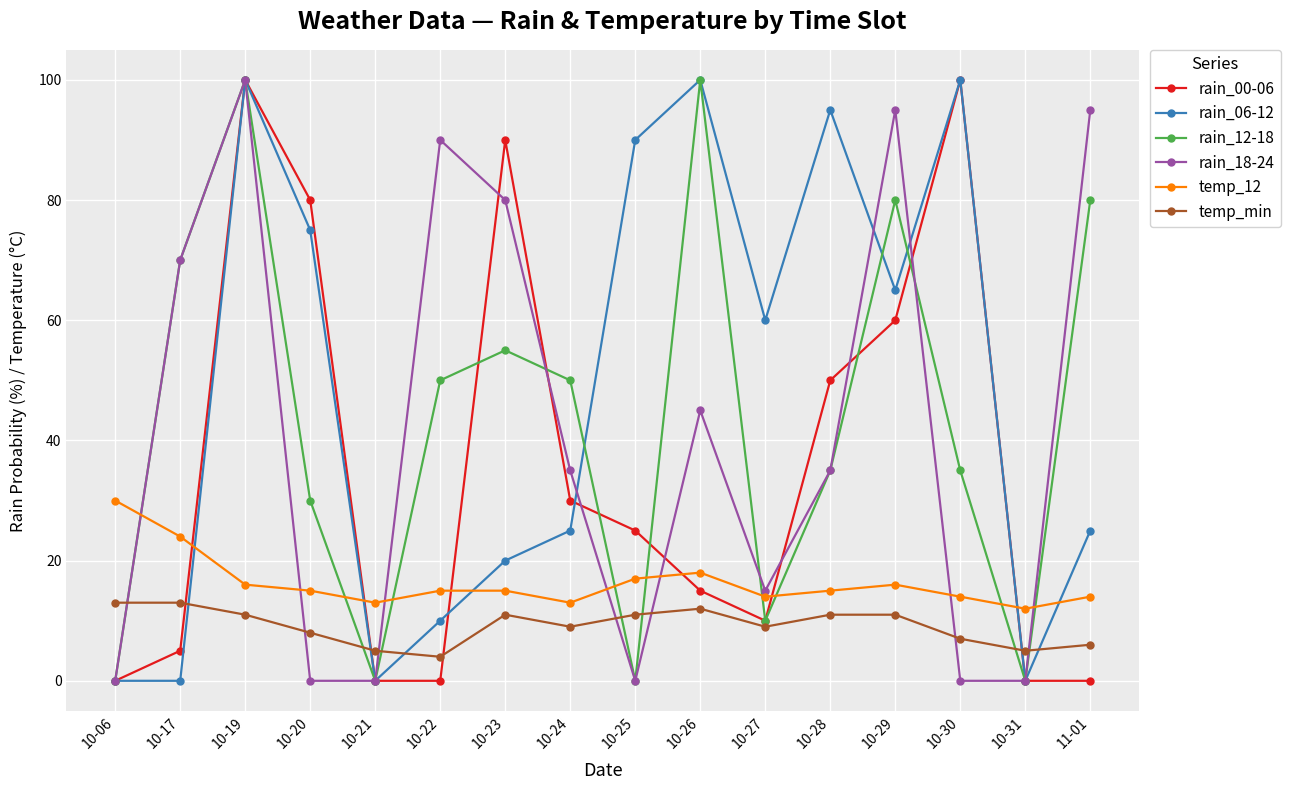

True or false: temp_min and rain_00-06 cross at least once.

True